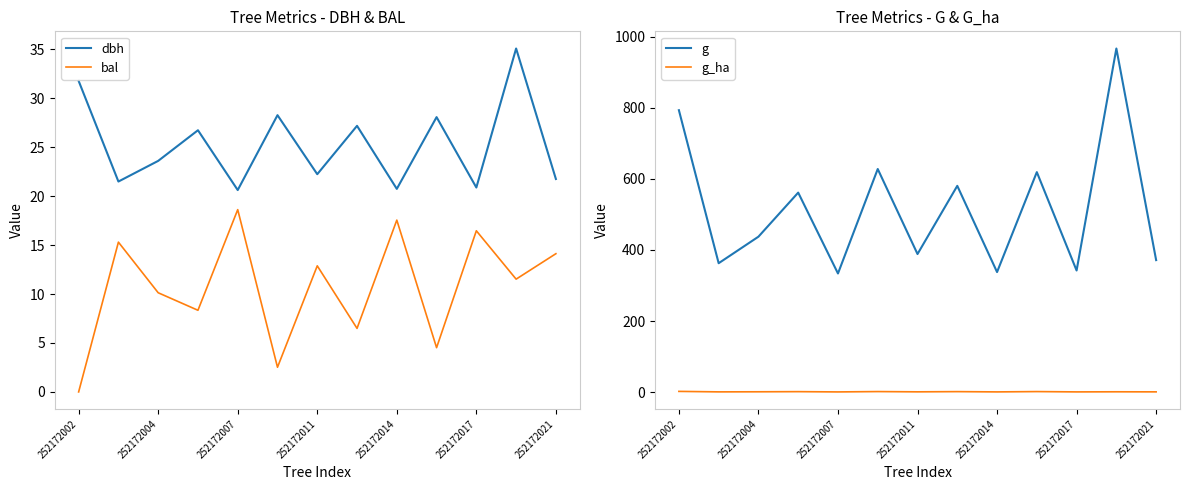

Which series has the widest spread of values?

g